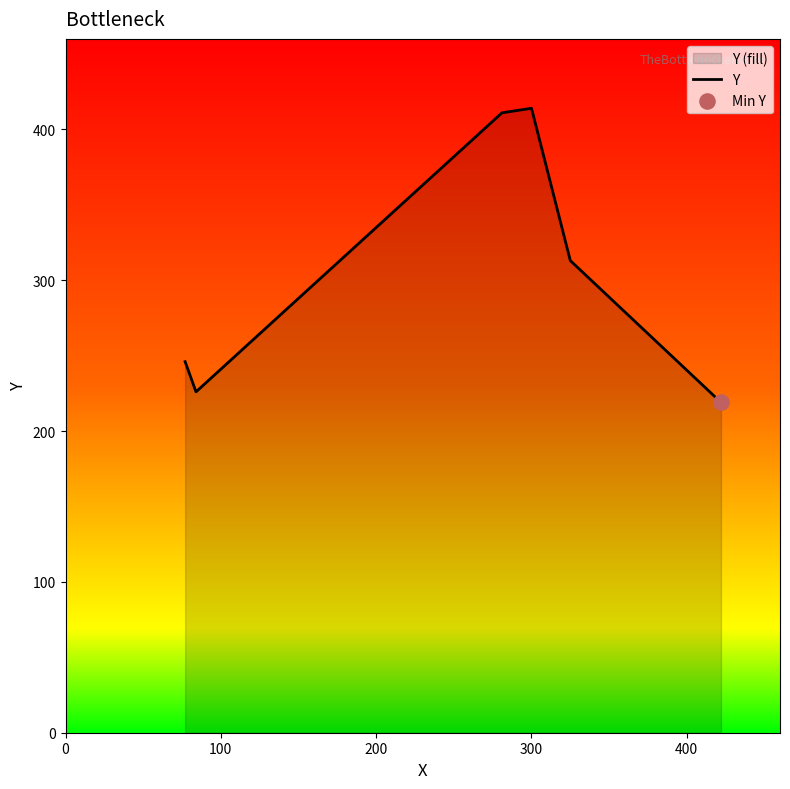

What is the smallest value displayed?

219